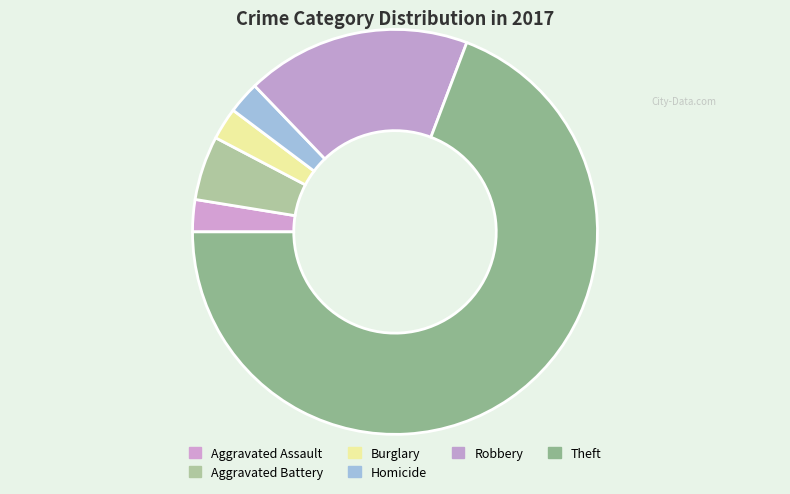

Is it true that Robbery is 18% of the pie?

True